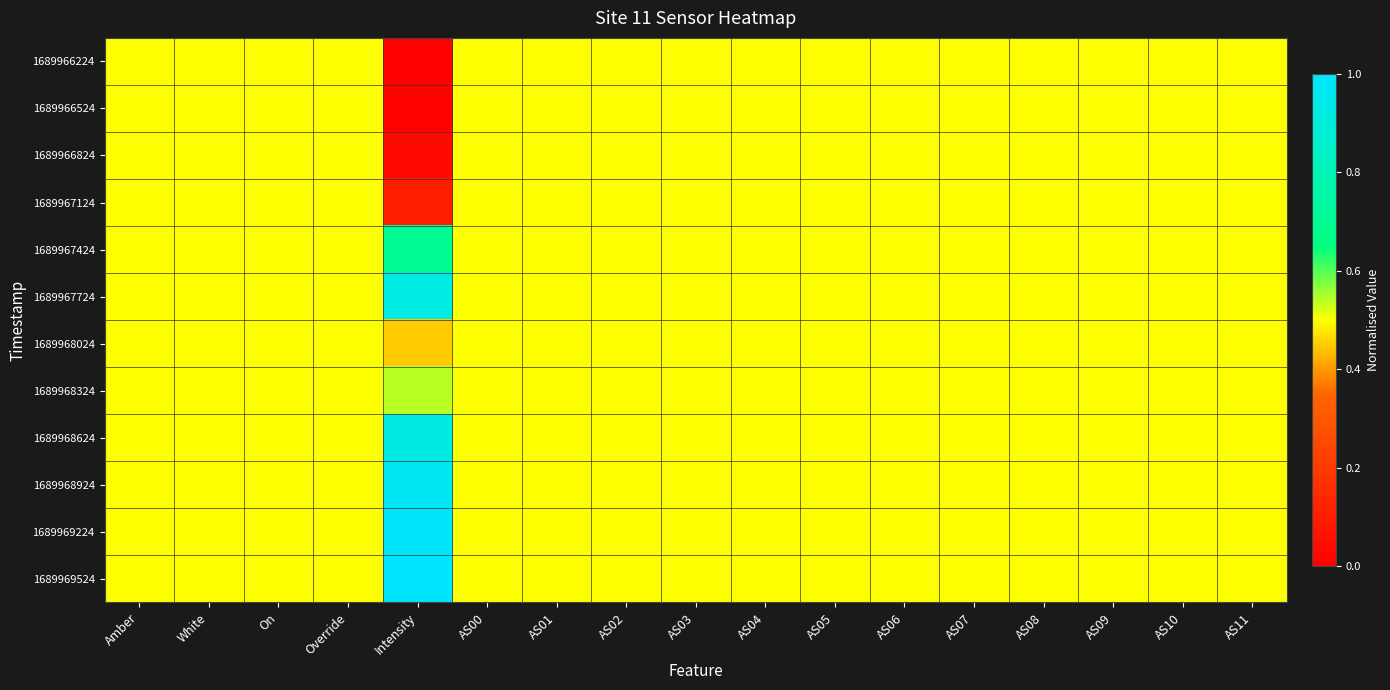

List the series in order of their peak value, highest first.

1689969524, 1689969224, 1689968924, 1689968624, 1689967724, 1689967424, 1689968324, 1689966224, 1689966524, 1689966824, 1689967124, 1689968024